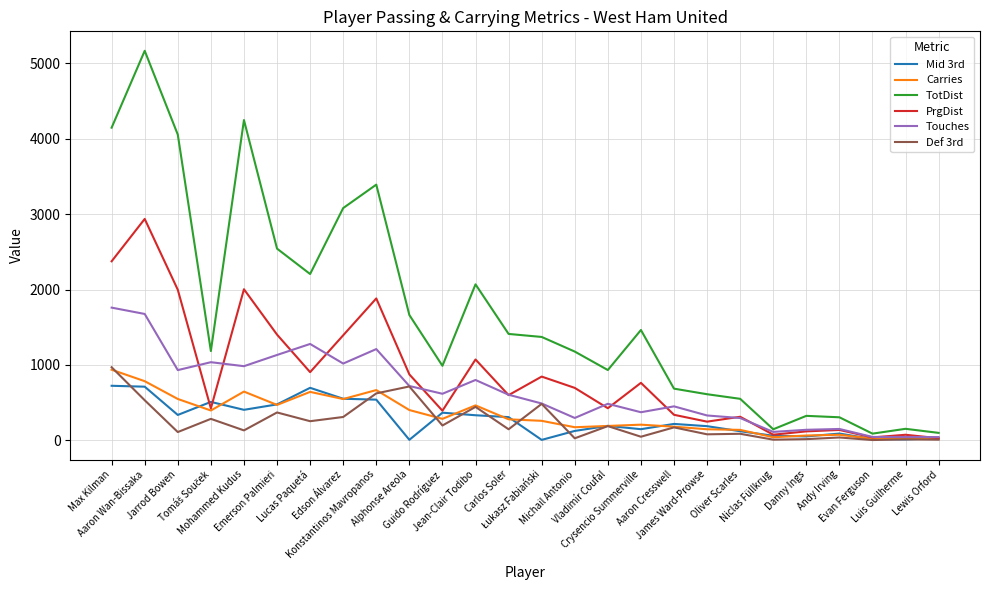

Which series has the largest total across all categories?

TotDist